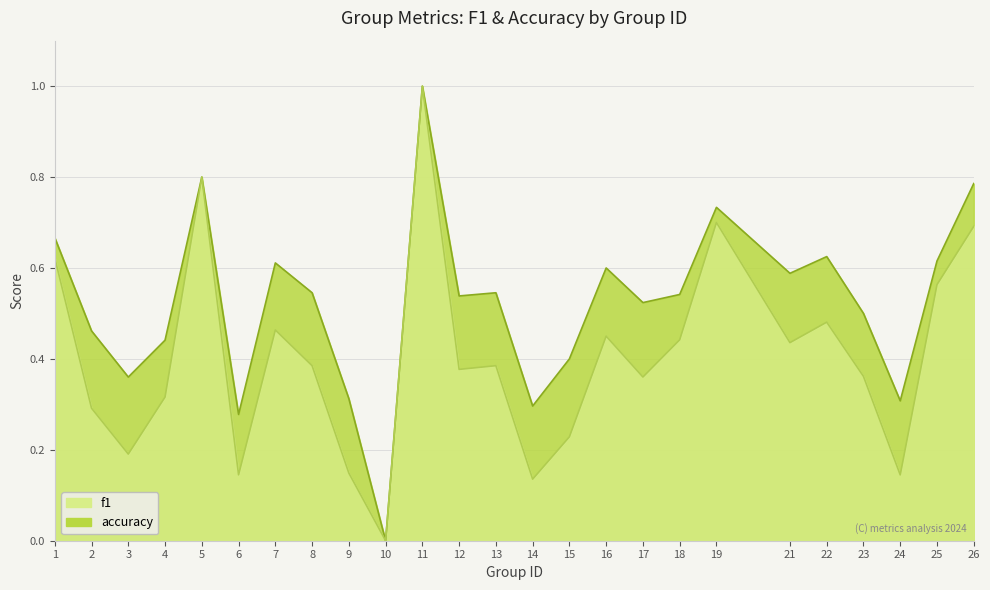

What is the total value across all series at 24?

0.5